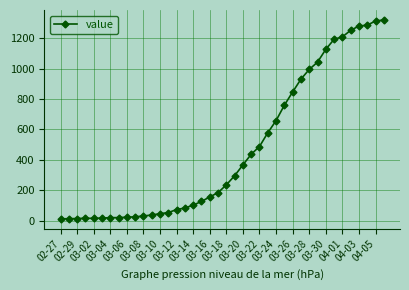

What is the average value?

467